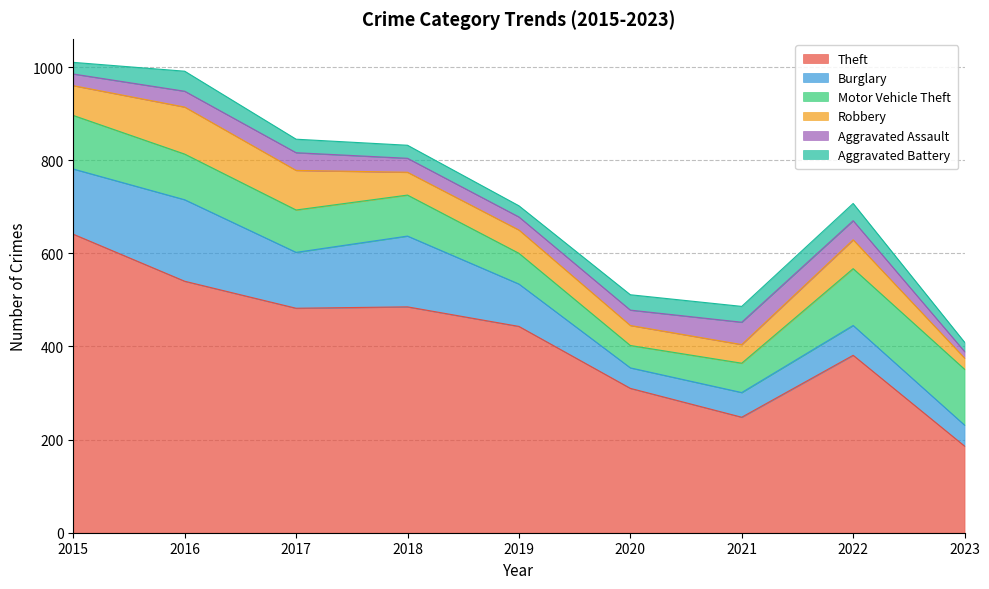

The Aggravated Battery series shows 9 at 2023. True or false?

False